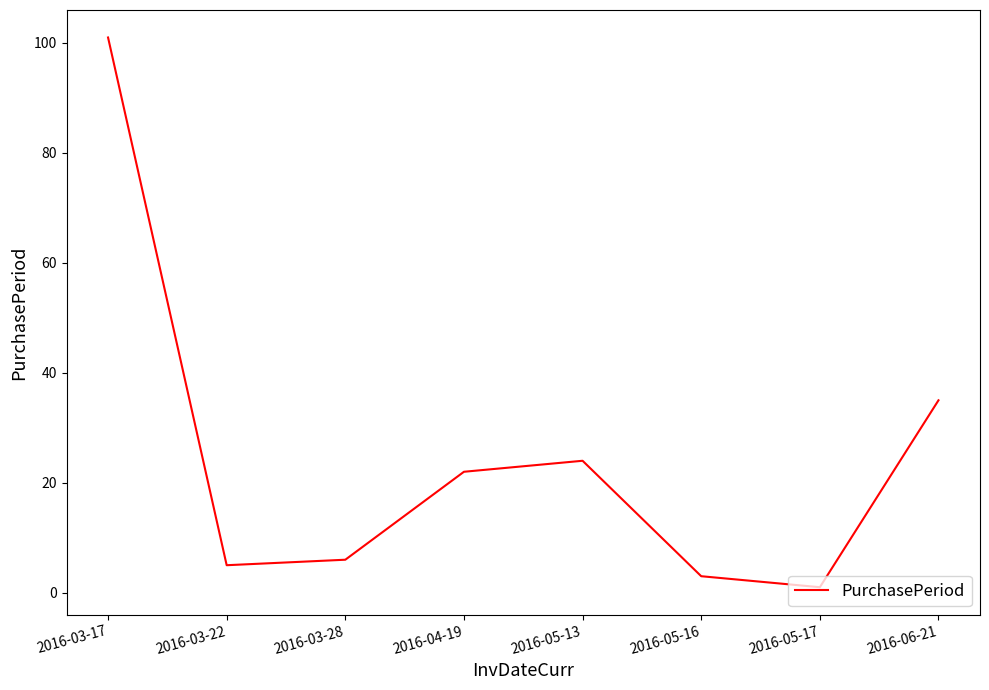

What is the difference between the values at 2016-04-19 and 2016-03-28?

16